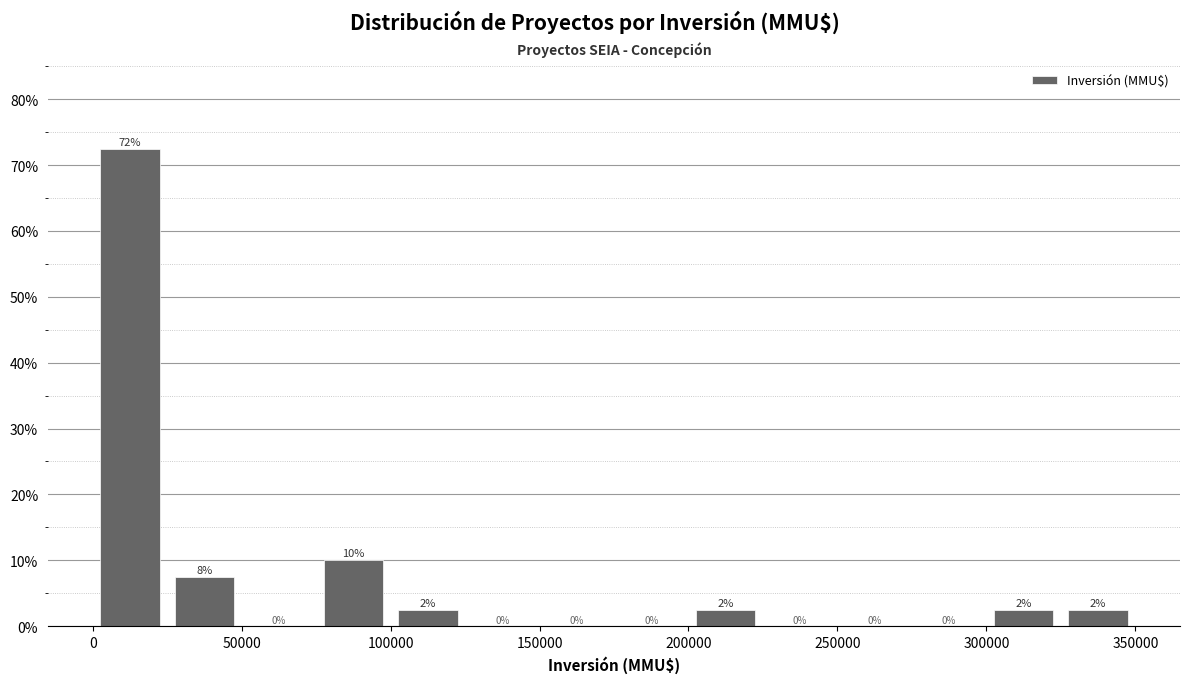

Which range on the x-axis has the tallest bar?

0 to 25000